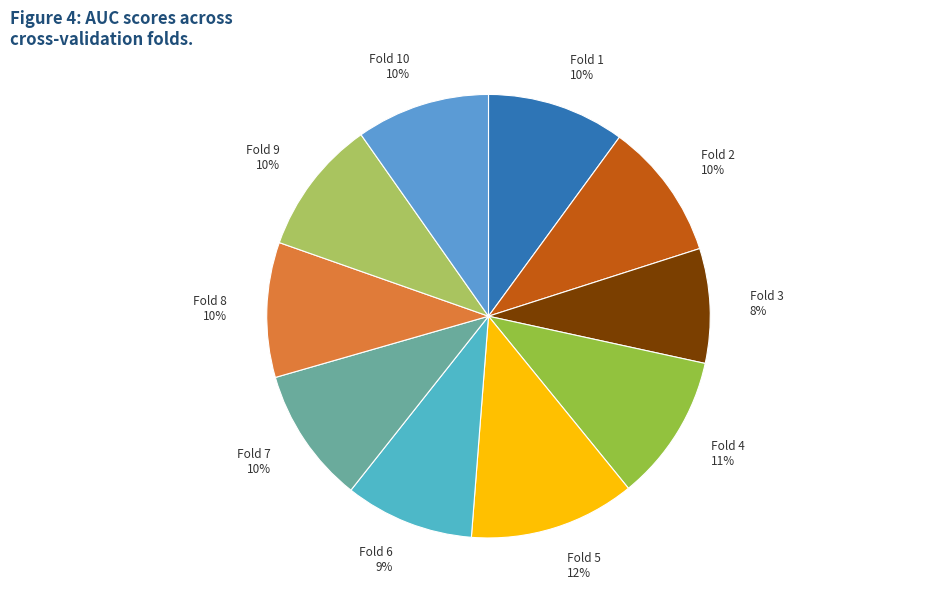

To the nearest percent, what is the difference between the largest and smallest slice percentages?

4%